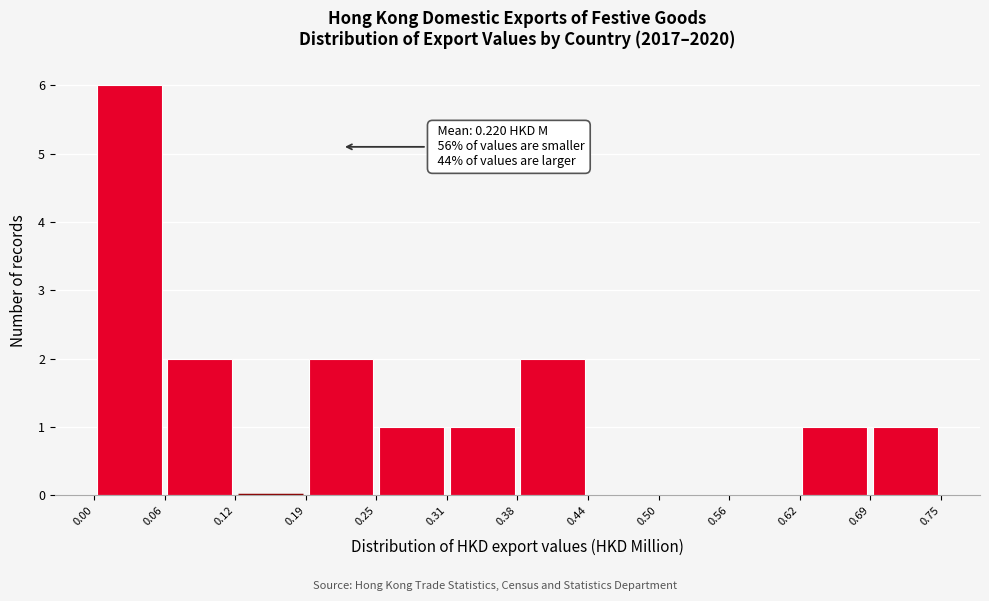

Which range on the x-axis has the tallest bar?

0.00 to 0.06